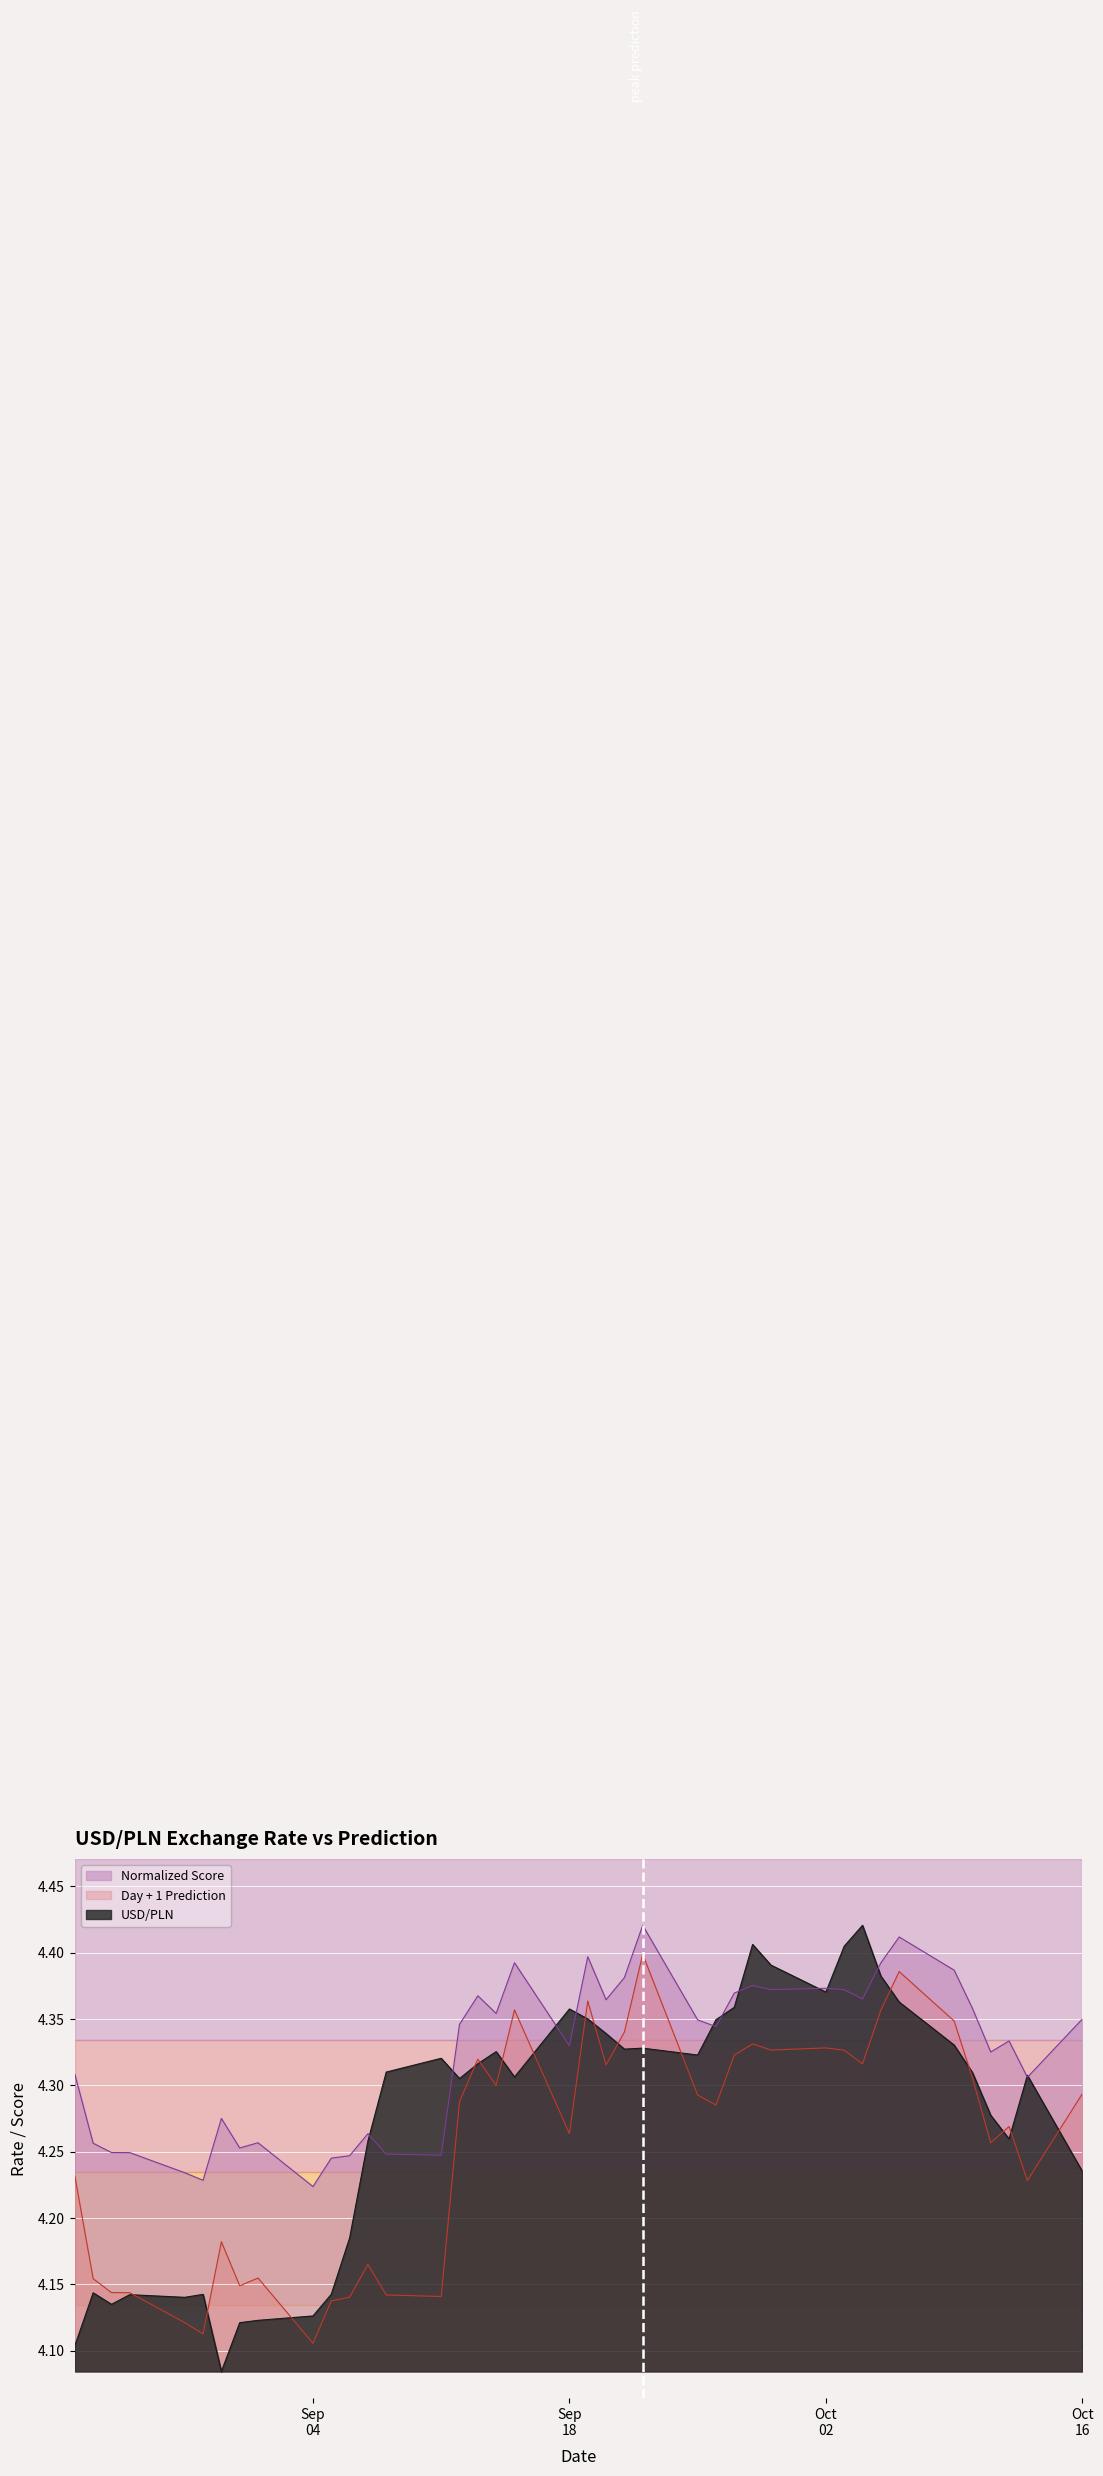

Rank the series at 2023-09-11 from lowest to highest value.

Day + 1 Prediction, Normalized Score, USD/PLN